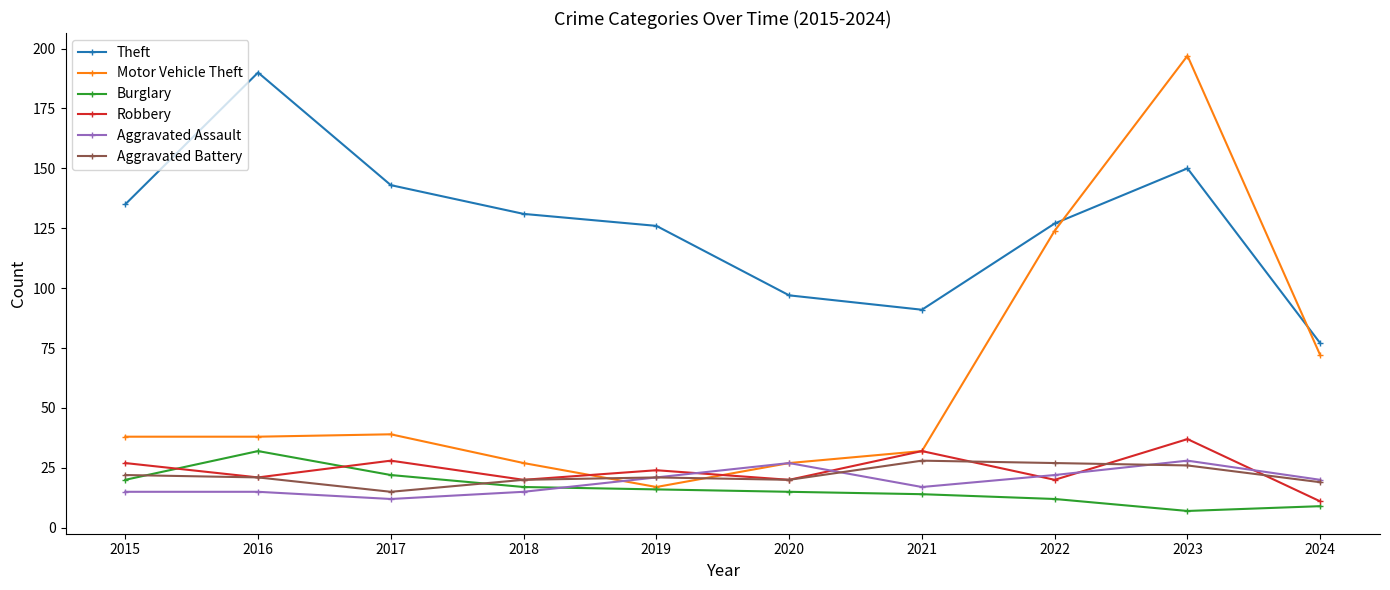

What is the average value of the Aggravated Assault series?

19